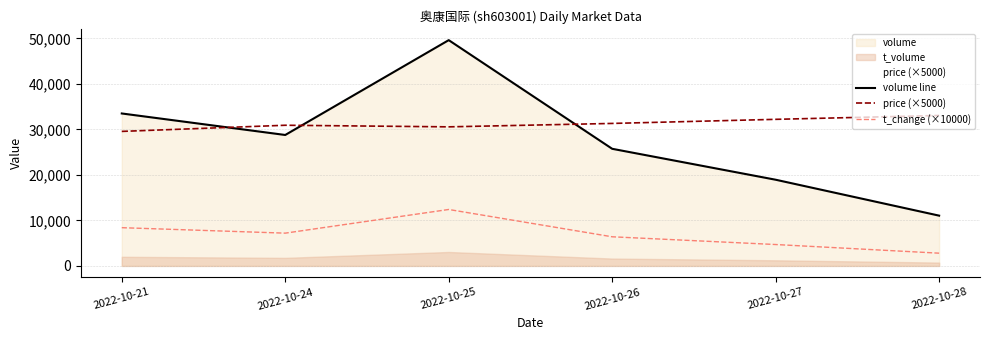

Reading right to left, list all the values displayed in this chart.

volume line: 2022-10-28=11044.0	2022-10-27=18934.0	2022-10-26=25728.0	2022-10-25=49597.0	2022-10-24=28765.0	2022-10-21=33489.0
price (×5000): 2022-10-28=33050.0	2022-10-27=32200.0	2022-10-26=31300.0	2022-10-25=30550.0	2022-10-24=30900.0	2022-10-21=29550.0
t_change (×10000): 2022-10-28=2800.0	2022-10-27=4700.0	2022-10-26=6400.0	2022-10-25=12400.0	2022-10-24=7200.0	2022-10-21=8400.0